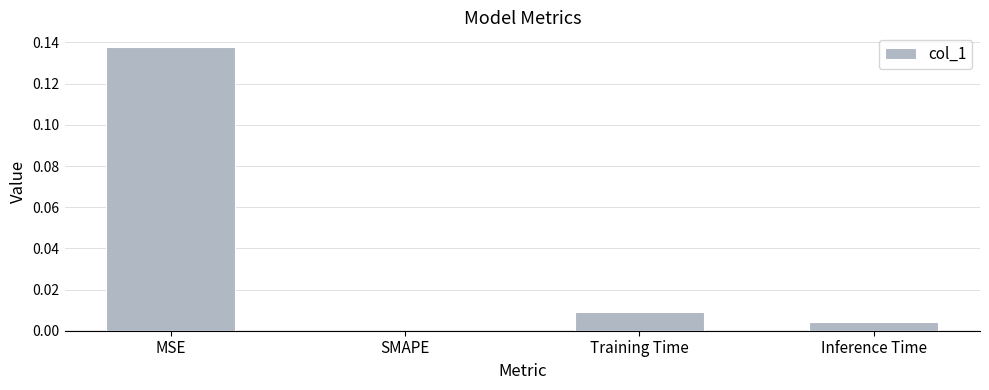

Which category has the highest value across all series?

MSE